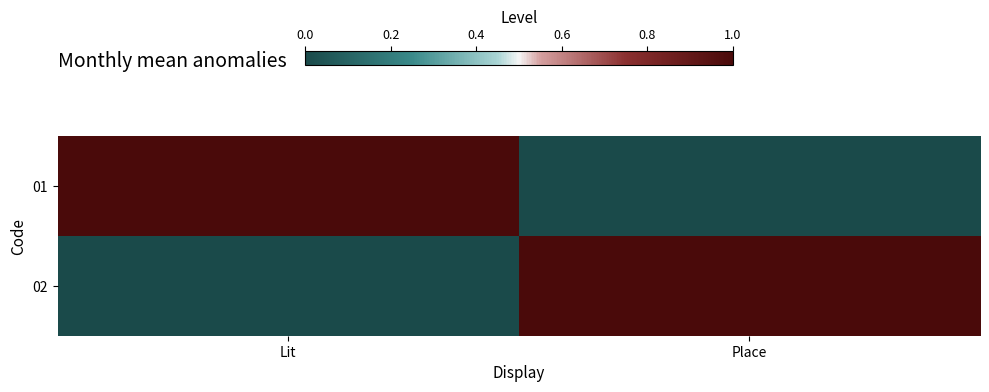

Which series changed the most between Lit and Place?

01